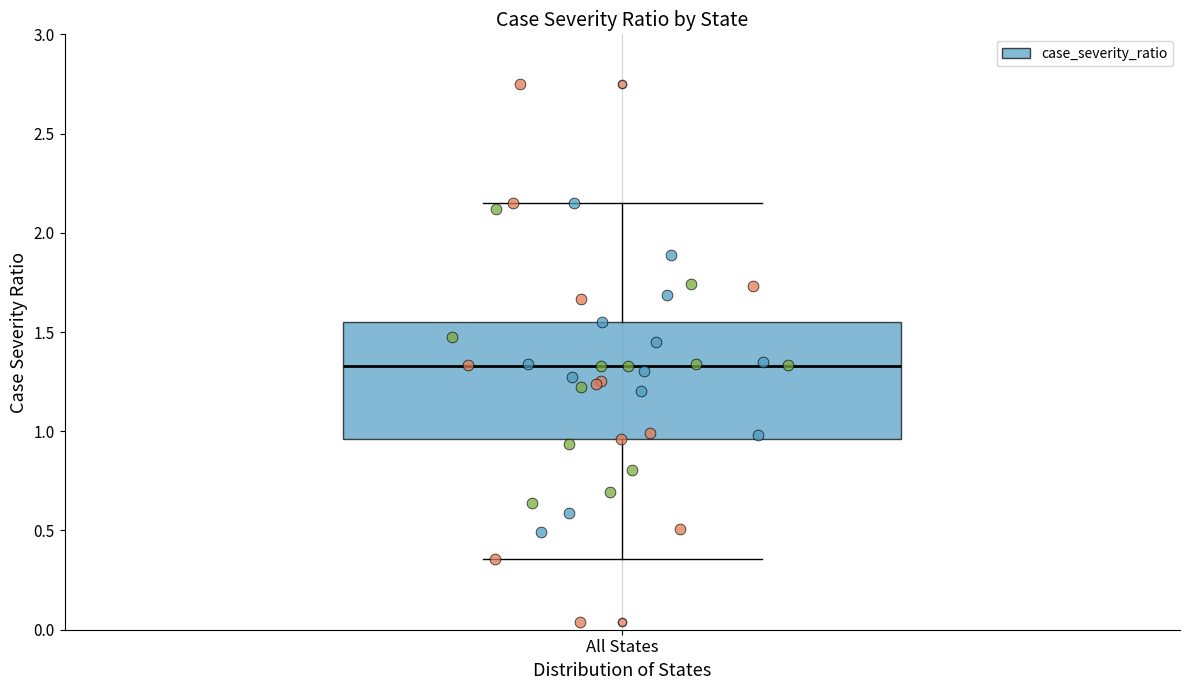

Transcribe this box plot: give where the median line is, the range the box spans, and where the two whiskers end, as read against the y-axis. The values are not printed on the chart, so give them approximately, as read against the axis.

median 1.35, box 0.95 to 1.55, whiskers 0.35 to 2.15